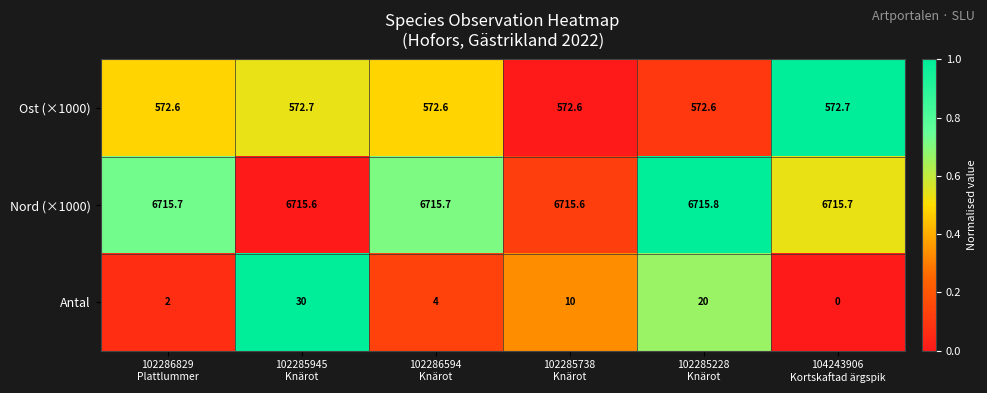

At which category is the sum across all series the highest?

102285945
Knärot